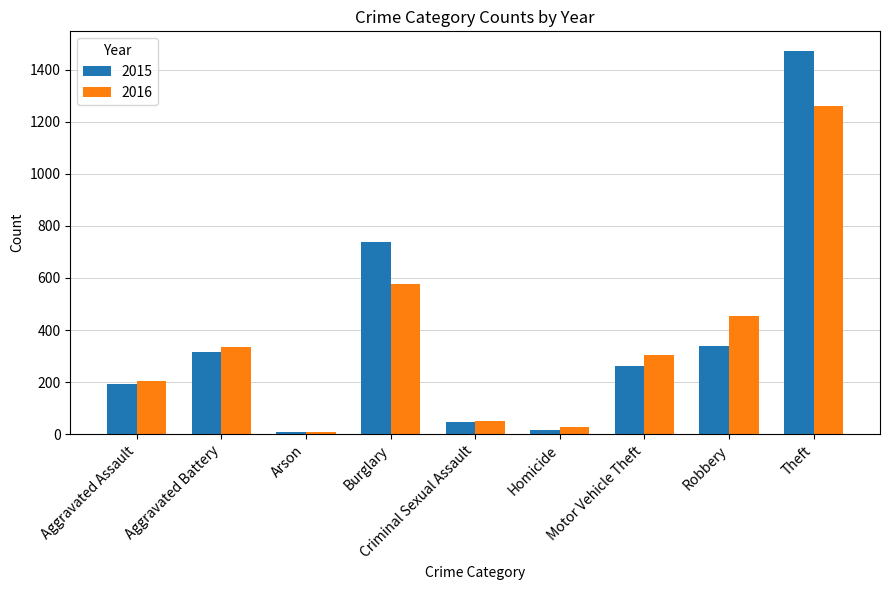

At which category is the sum across all series the highest?

Theft